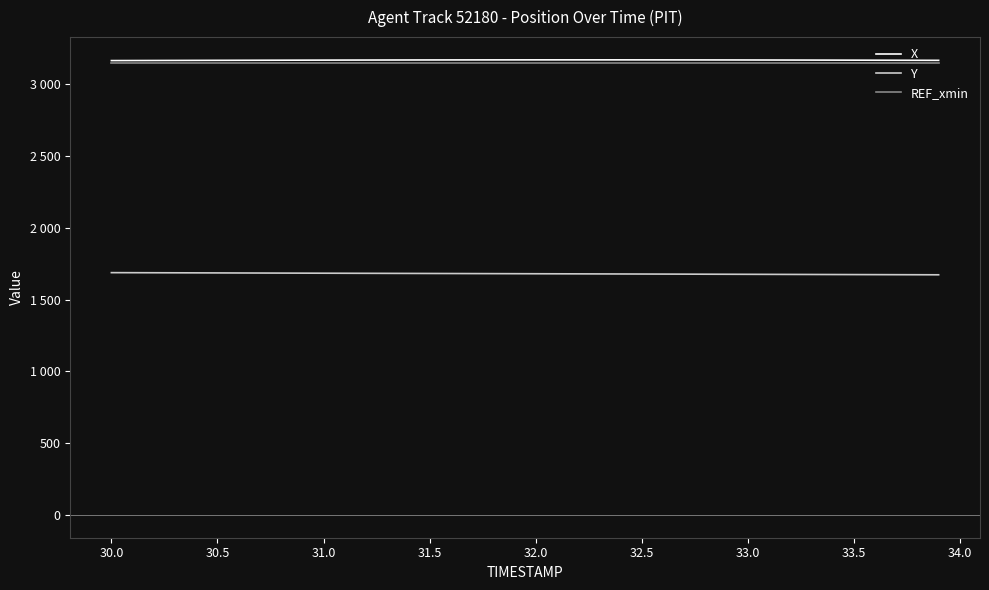

In X, how many points are higher than both neighbors (excluding endpoints)?

1